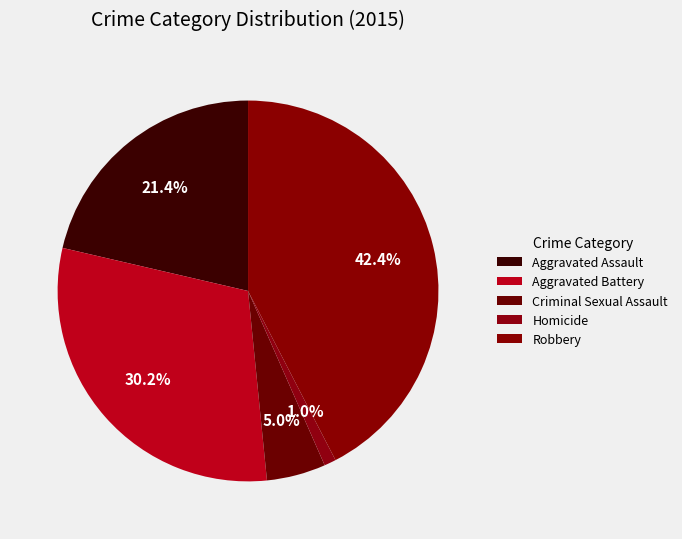

Rank the categories by value from lowest to highest.

Homicide, Criminal Sexual Assault, Aggravated Assault, Aggravated Battery, Robbery